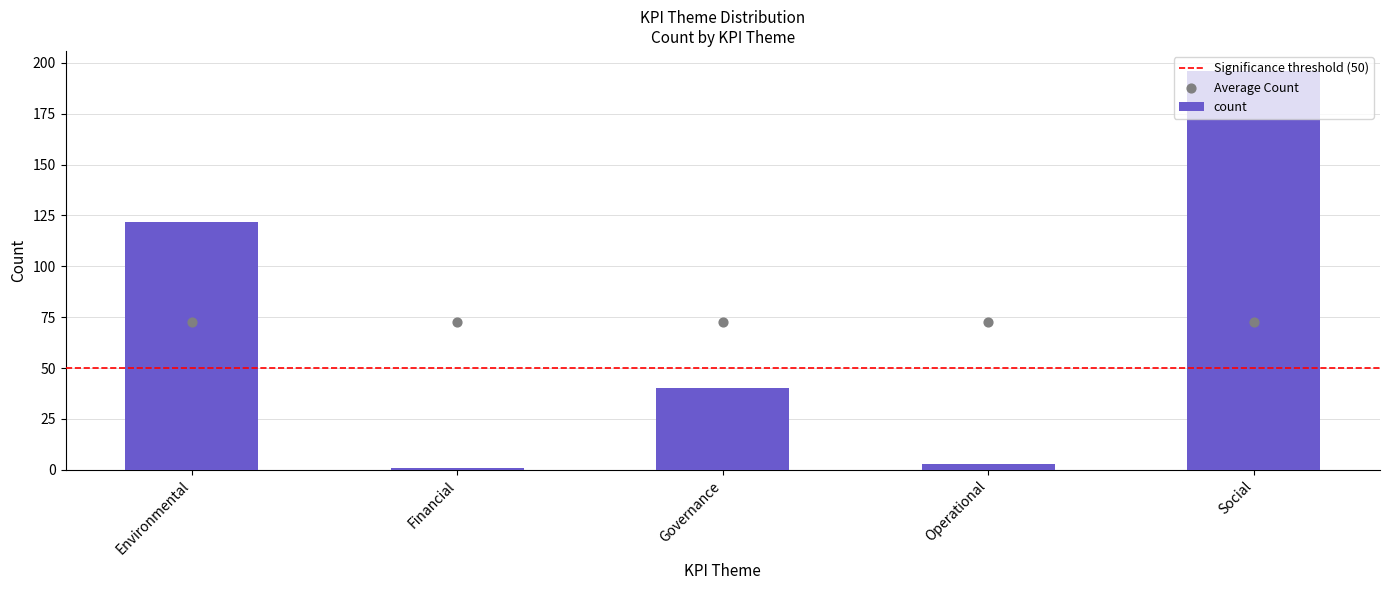

What is the change in value from Governance to Social?

+156